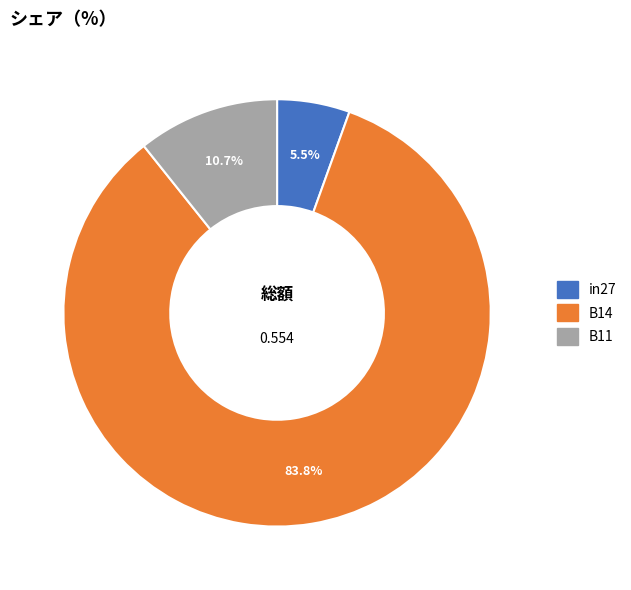

Which slice is the largest?

B14